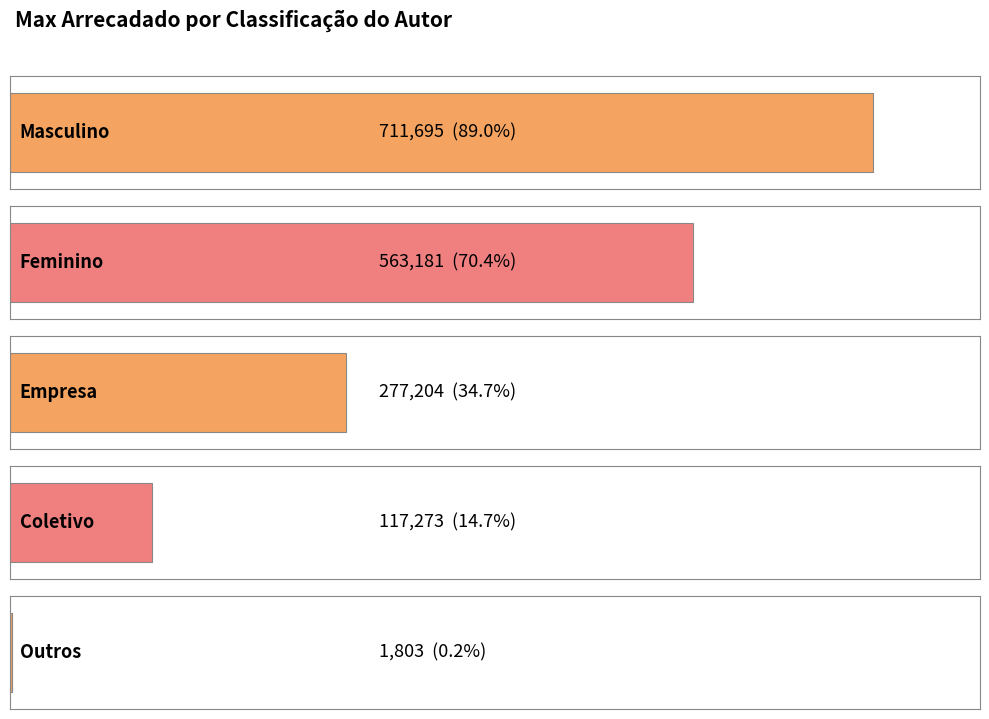

What position from the right is Masculino?

5